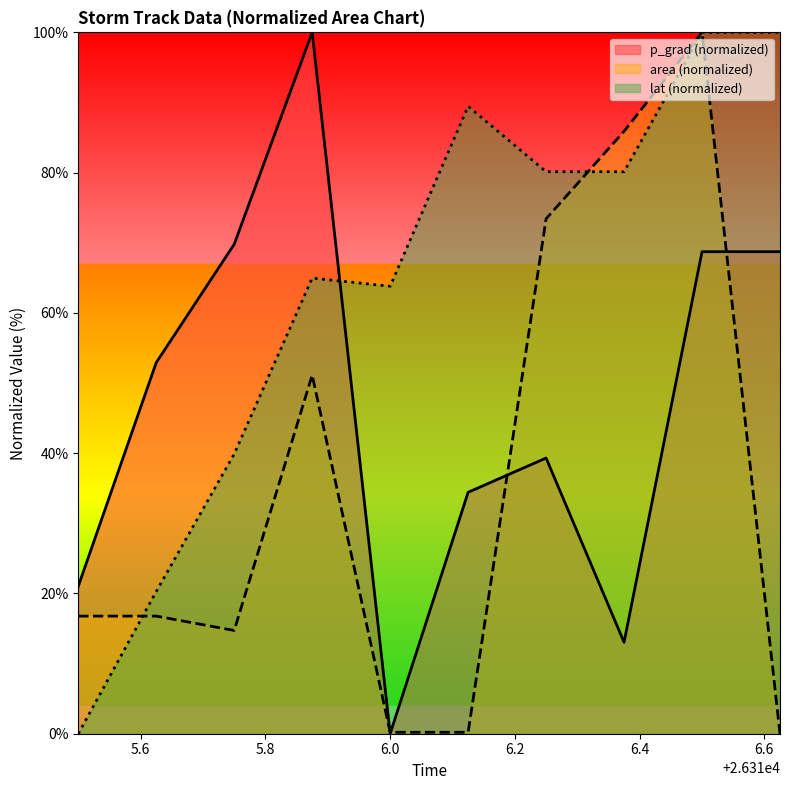

Which series changed the most between 26315.5 and 26316.625?

lat